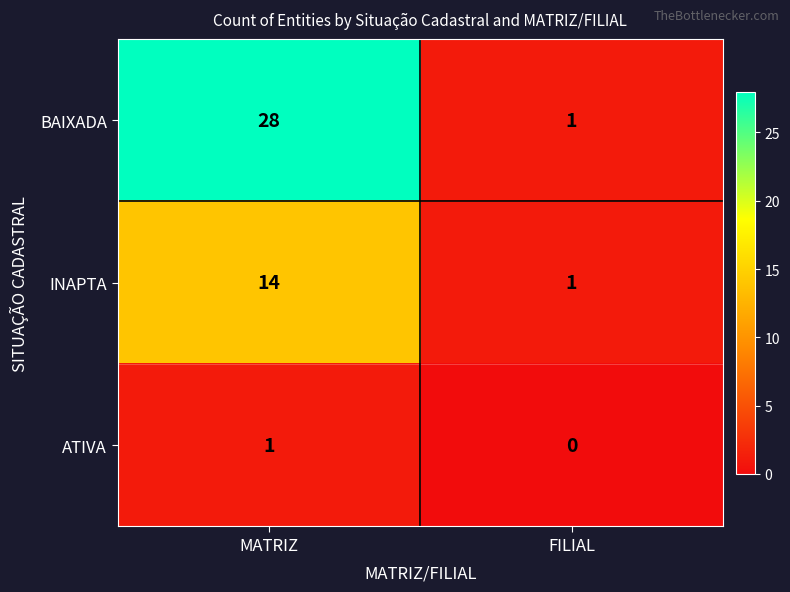

How many categories are shown in the chart?

2